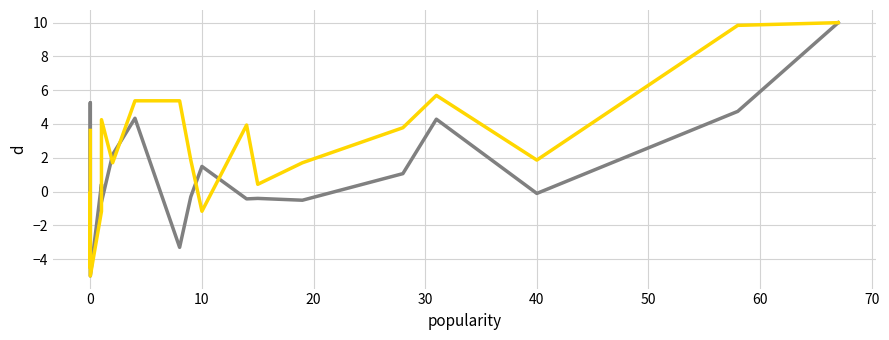

Is the value of duration_ms at 80 greater than the value of artist_popularity at −10?

No